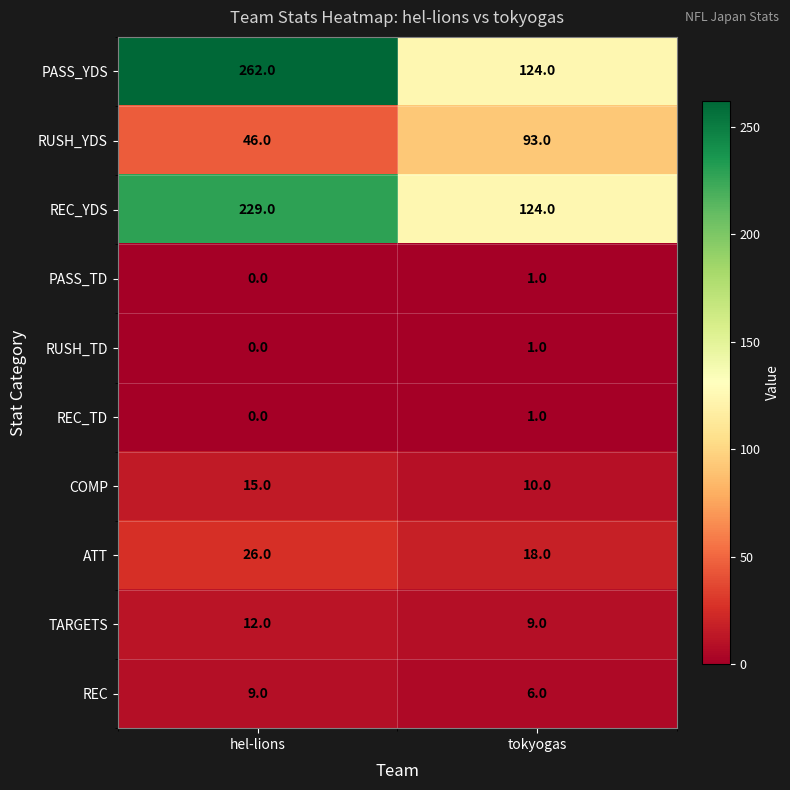

What is the greatest value displayed?

262